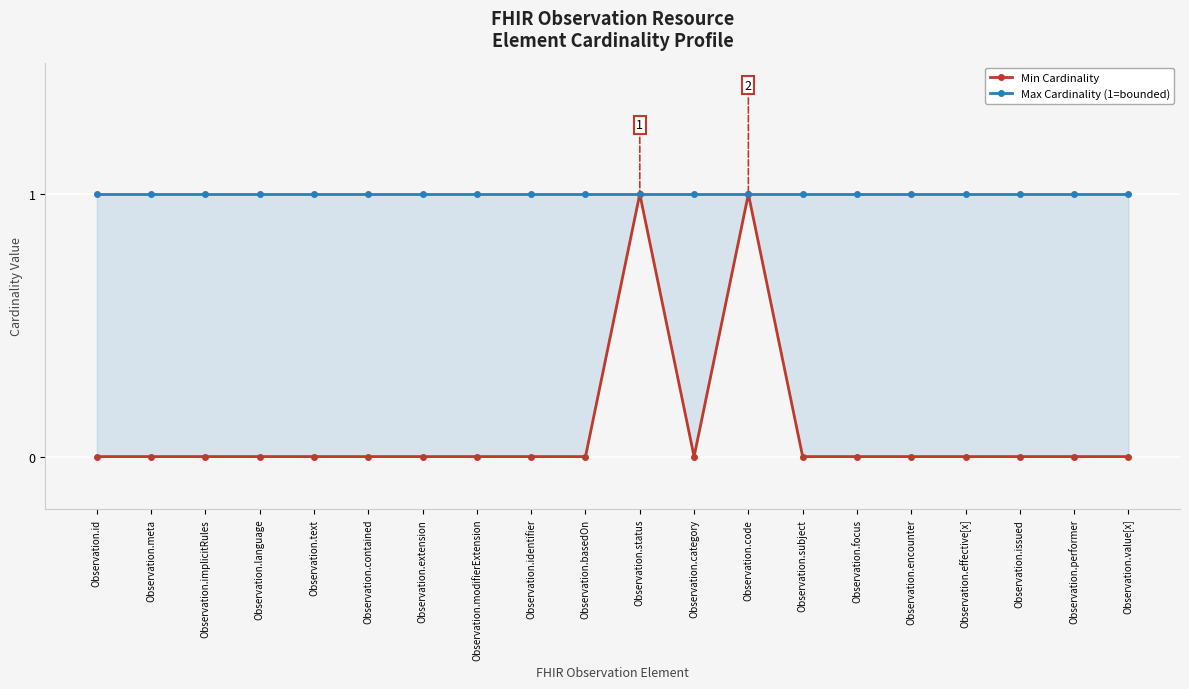

Where is Min Cardinality nearest to the value 0?

Observation.id